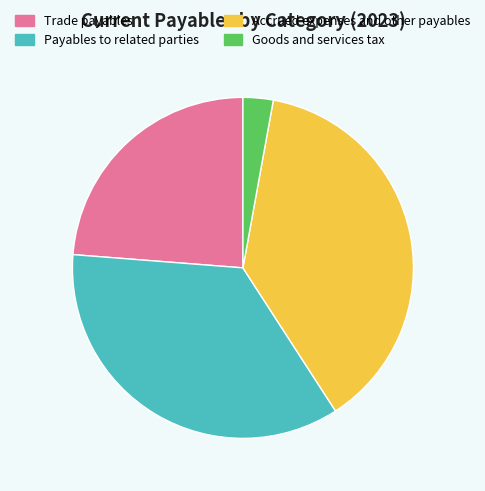

Which slice is the largest?

Accrued expenses and other payables